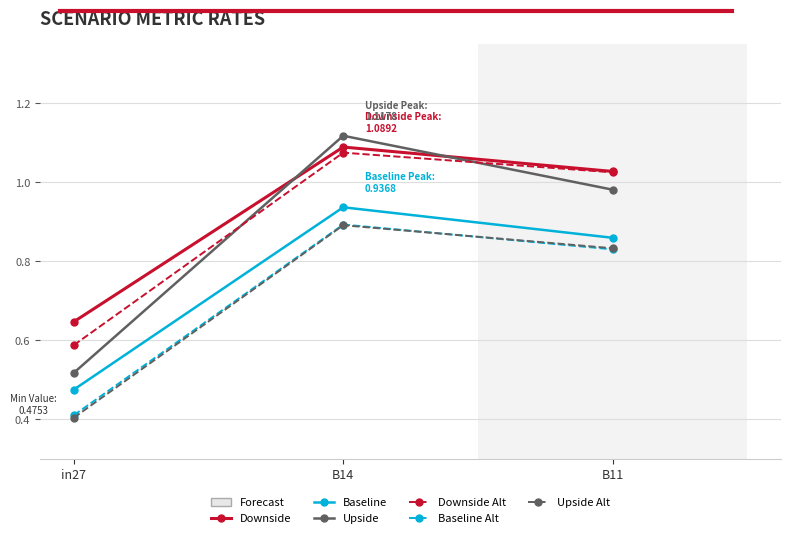

Count the number of data series in this chart.

6